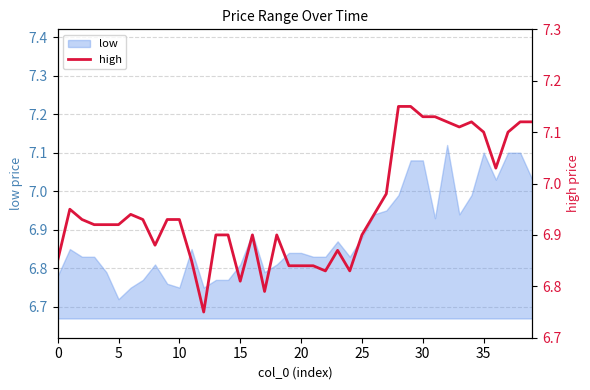

Reading left to right, extract all data points from this chart.

6.8	7.0	6.9	6.9	6.9	6.9	6.9	6.9	6.9	6.9	6.9	6.8	6.8	6.9	6.9	6.8	6.9	6.8	6.9	6.8	6.8	6.8	6.8	6.9	6.8	6.9	6.9	7.0	7.2	7.2	7.1	7.1	7.1	7.1	7.1	7.1	7.0	7.1	7.1	7.1